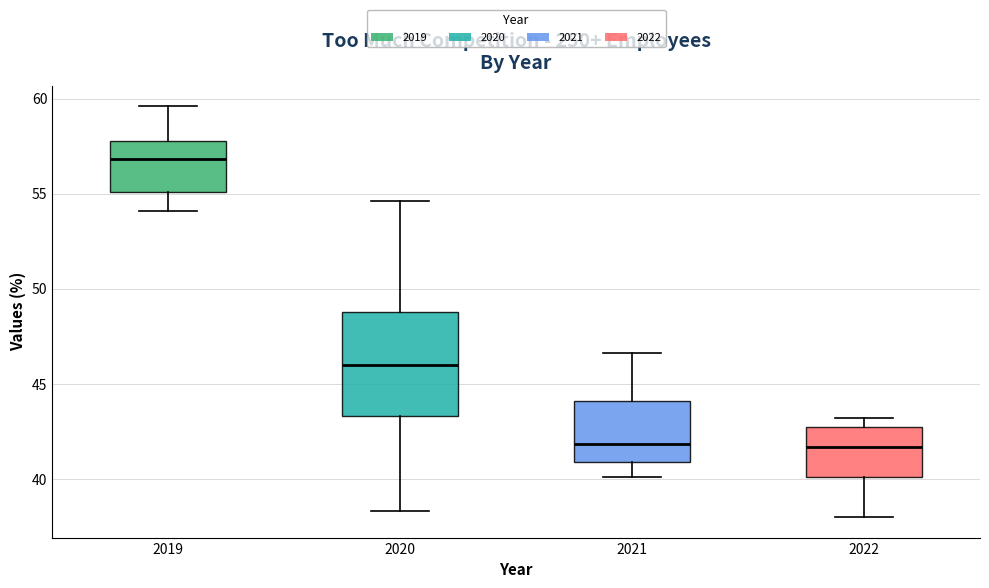

Reading left to right, read every box against the y-axis: the position of its median line, the range the box covers, and the ends of its whiskers. The values are not printed on the chart, so give them approximately, as read against the axis.

2019: median 57.0, box 55.0 to 58.0, whiskers 54.0 to 59.5
2020: median 46.0, box 43.5 to 49.0, whiskers 38.5 to 54.5
2021: median 42.0, box 41.0 to 44.0, whiskers 40.0 to 46.5
2022: median 41.5, box 40.0 to 43.0, whiskers 38.0 to 43.0 (just above the box's upper edge)